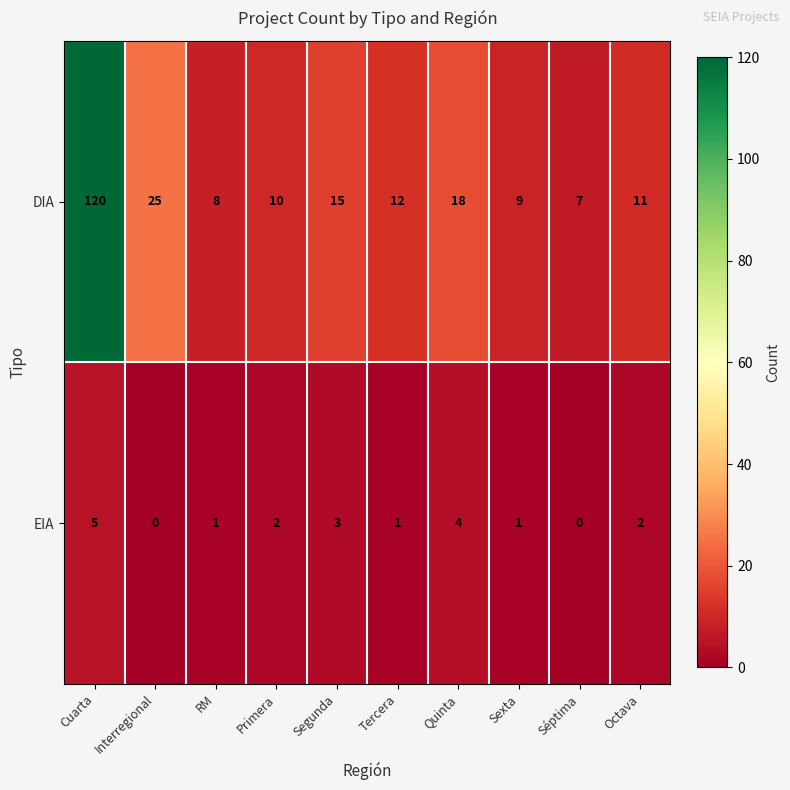

Which series has the largest total across all categories?

DIA